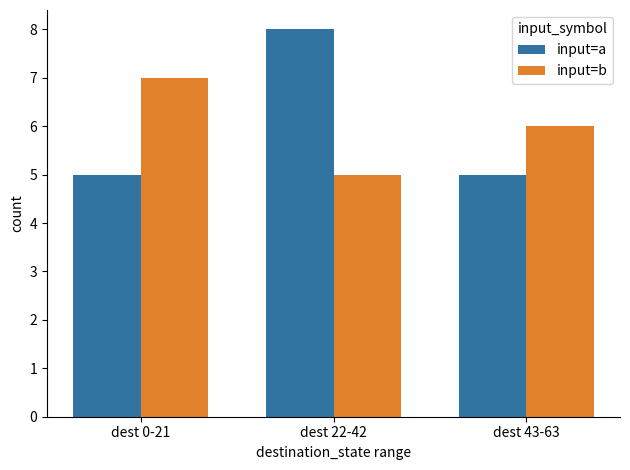

What is the sum of all input=a values?

18